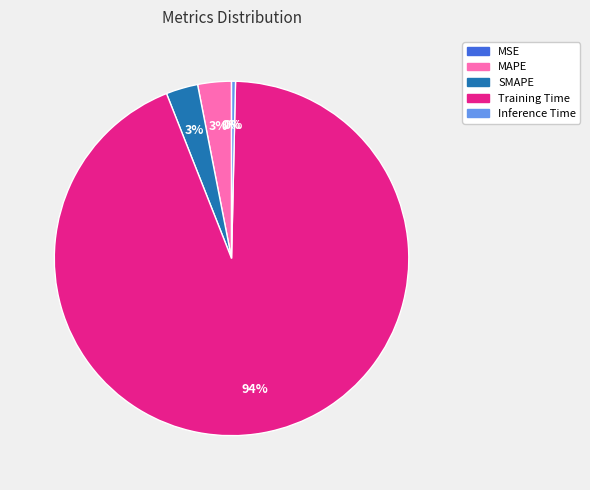

Is there any slice that represents more than half of the pie?

Yes